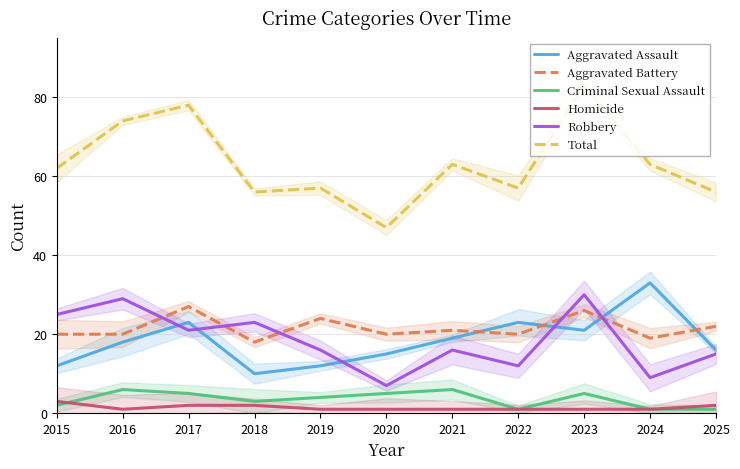

Rank the series at 2023 from highest to lowest value.

Total, Robbery, Aggravated Battery, Aggravated Assault, Criminal Sexual Assault, Homicide